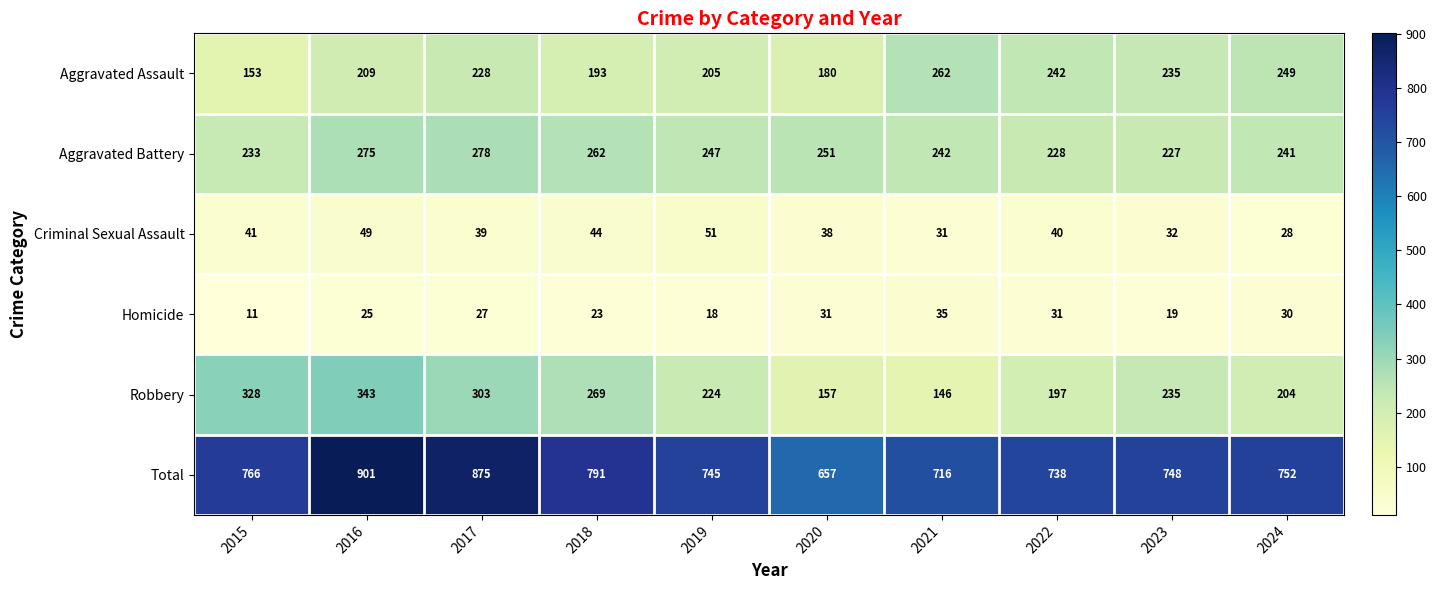

What is the total value across all series at 2016?

1802